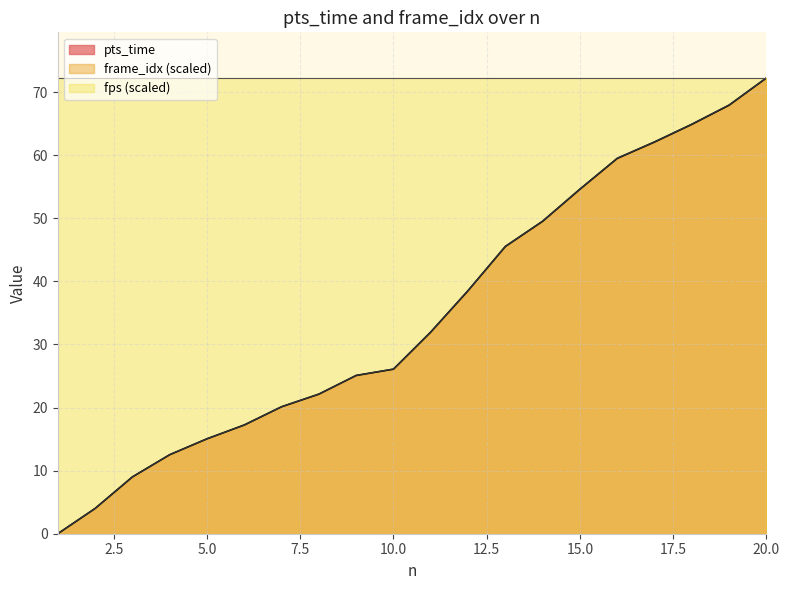

What is the highest value of the fps (scaled) series?

72.2